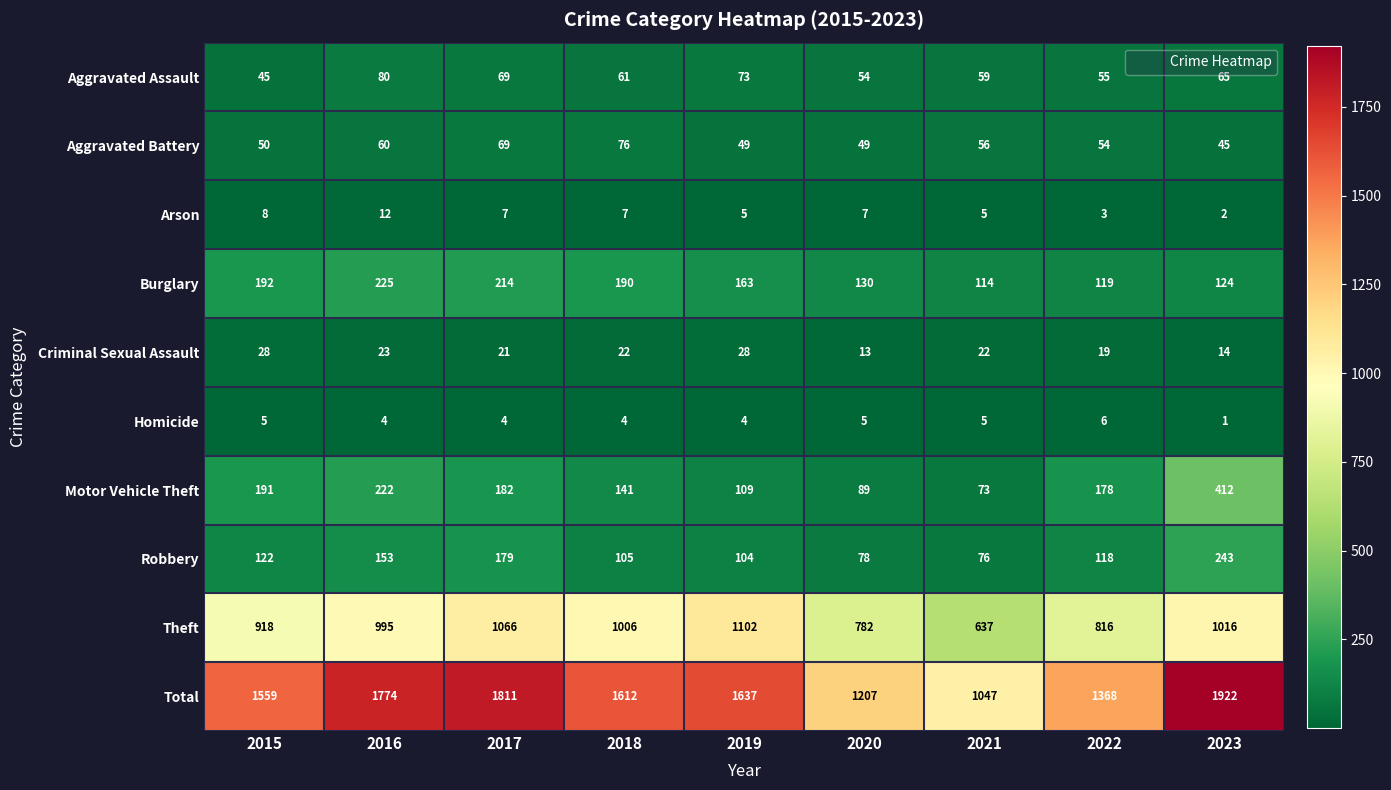

What is the sum of all Motor Vehicle Theft values?

1597